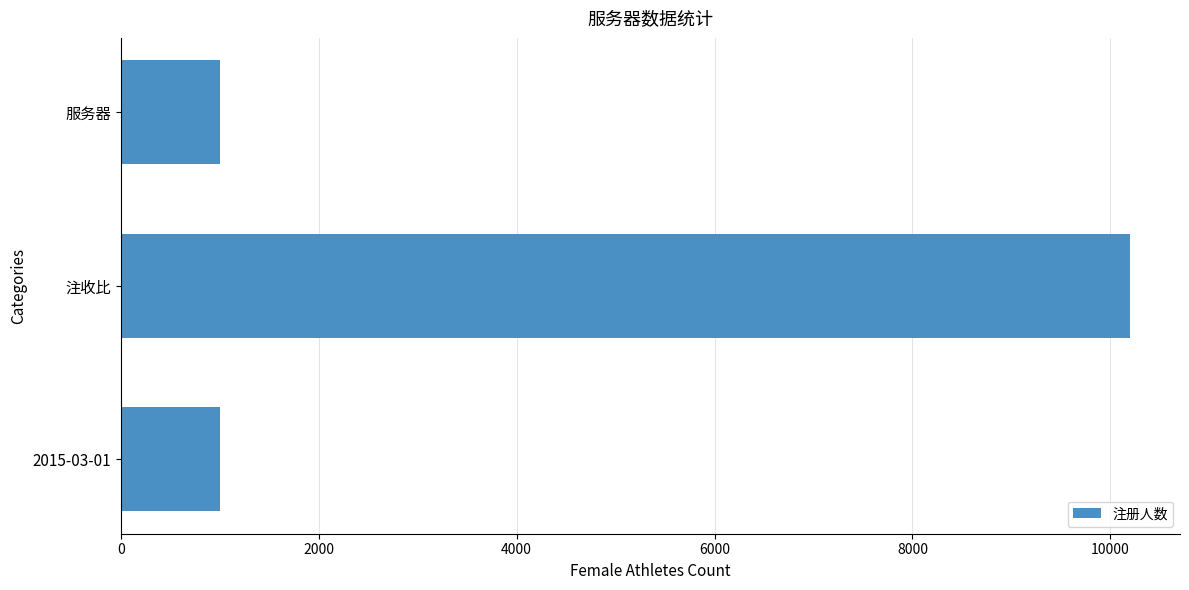

What is the label of the 3rd bar from the top?

2015-03-01